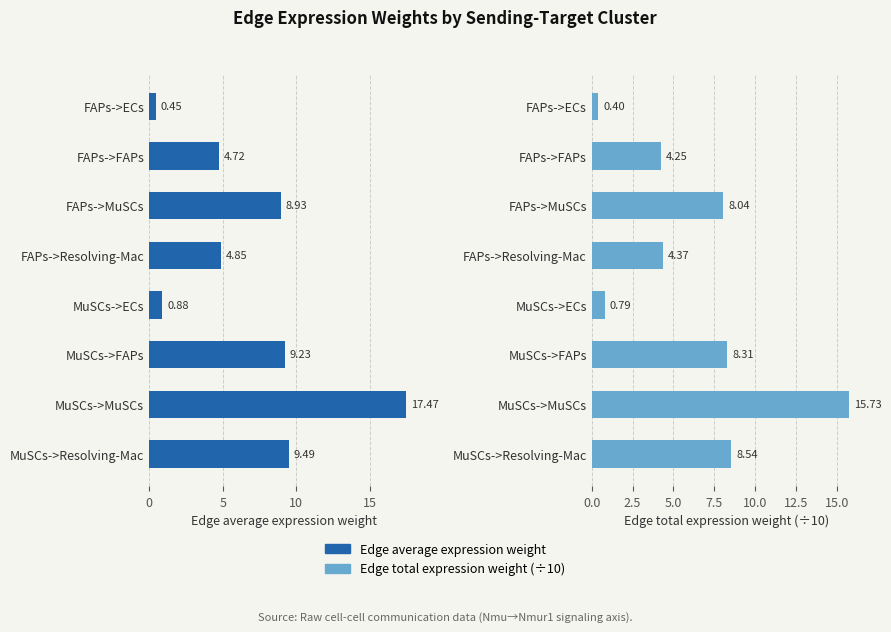

The Edge total expression weight (÷10) series shows 12.7 at FAPs->MuSCs. True or false?

False